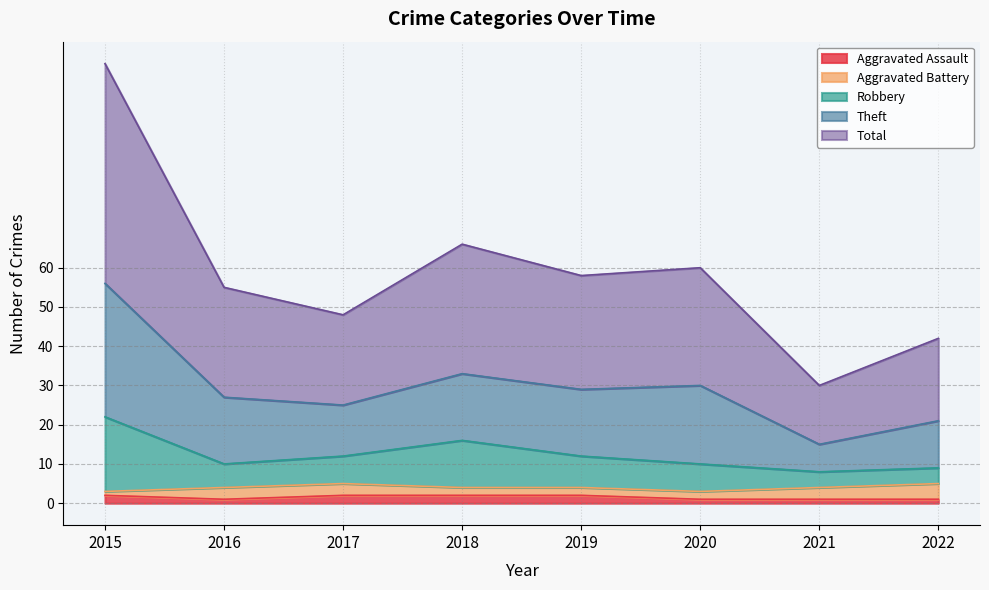

What is the value of the Aggravated Assault point at the 8th from the left?

1